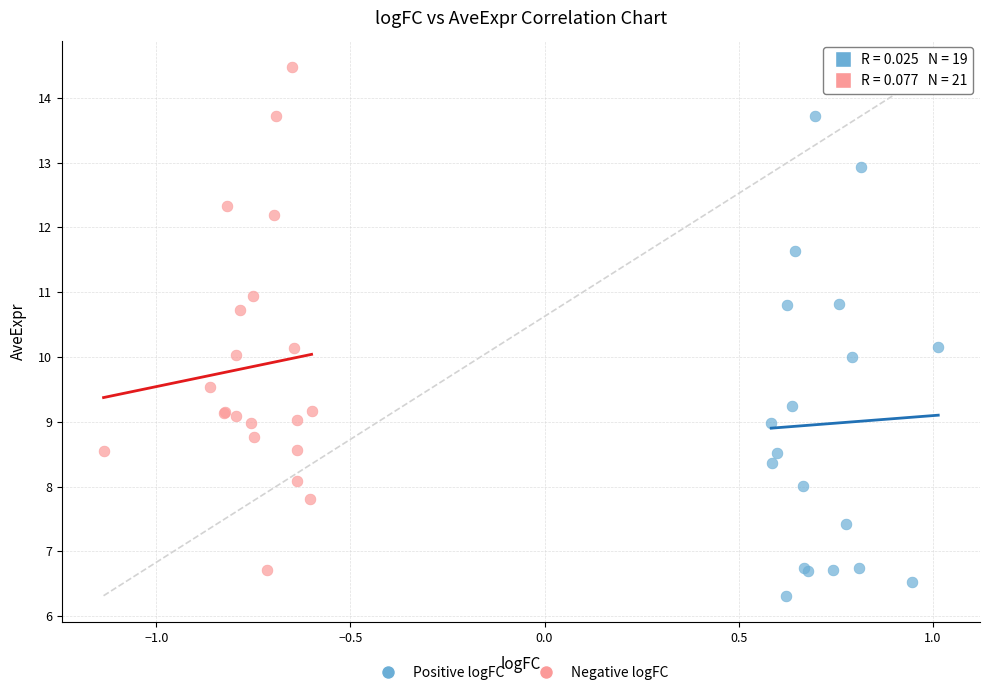

What are all the series names shown in the legend?

Positive logFC, Negative logFC